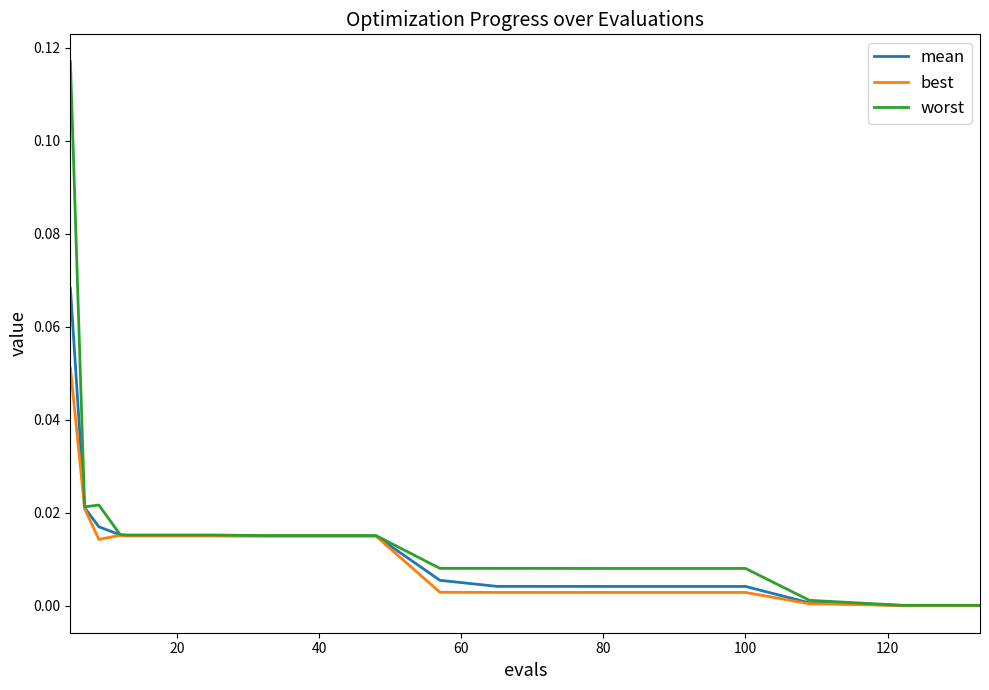

List the series in order of their peak value, lowest first.

best, mean, worst